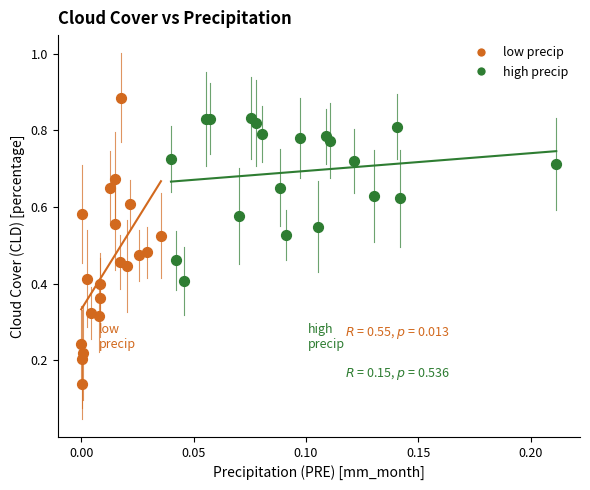

What are all the series names shown in the legend?

low precip, high precip